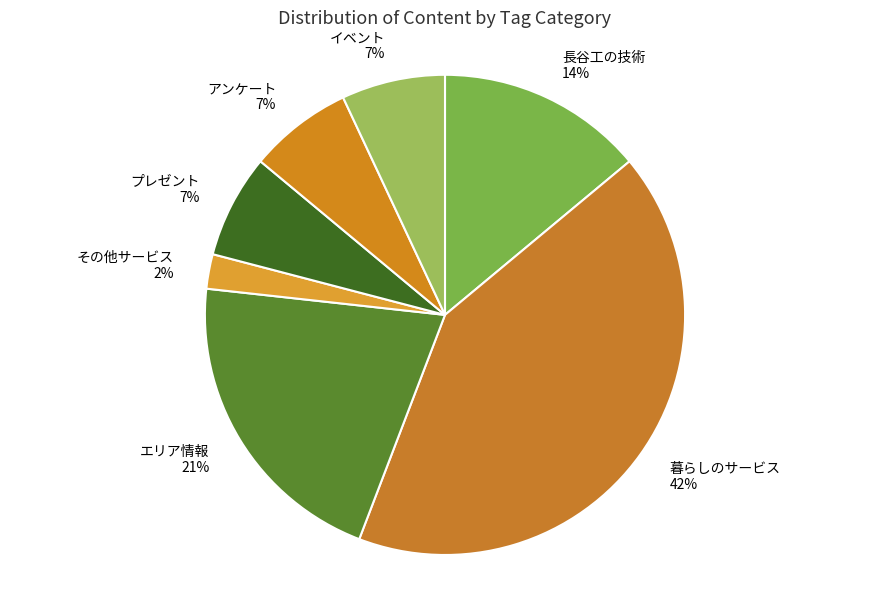

To the nearest percent, what is the combined percentage of 暮らしのサービス and 長谷工の技術?

56%